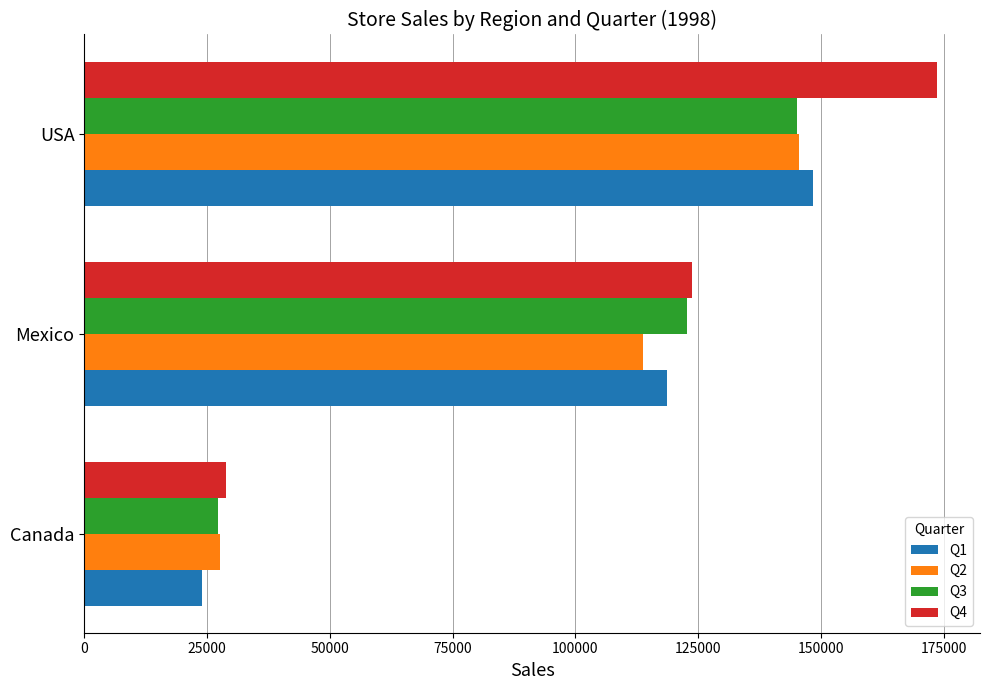

Rank the categories by Q2 value from highest to lowest.

USA, Mexico, Canada